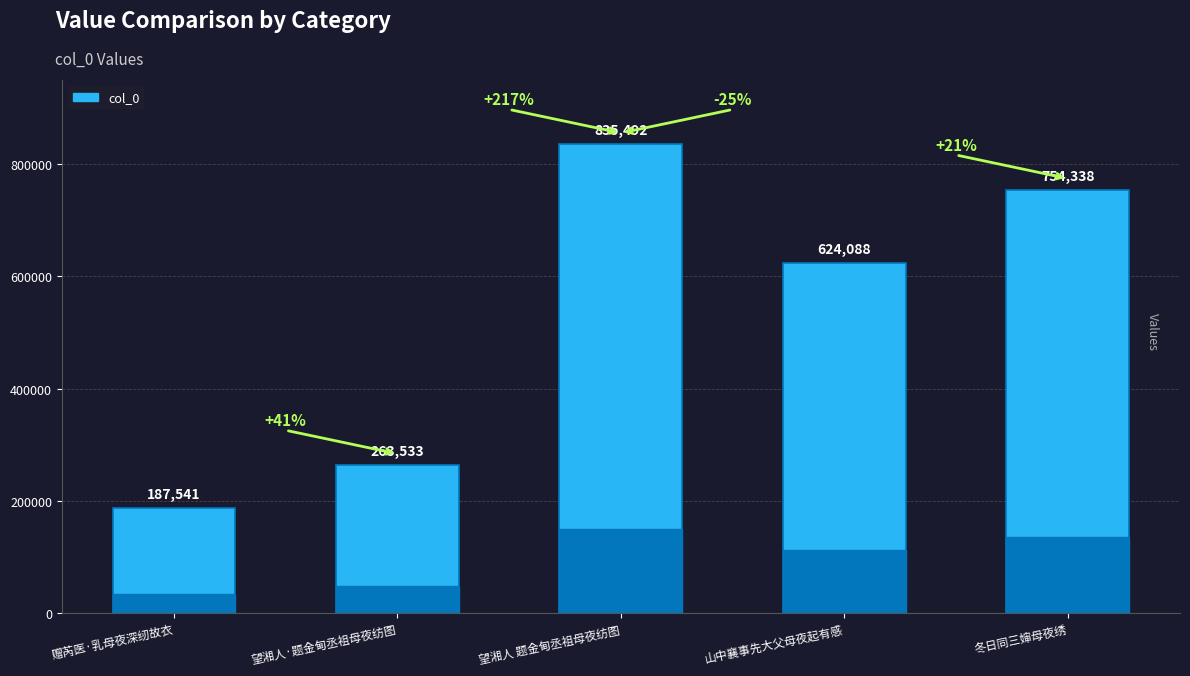

List the labels in order of value, smallest first.

赠芮医·乳母夜深纫故衣, 望湘人·题金甸丞祖母夜纺图, 山中襄事先大父母夜起有感, 冬日同三婶母夜绣, 望湘人 题金甸丞祖母夜纺图